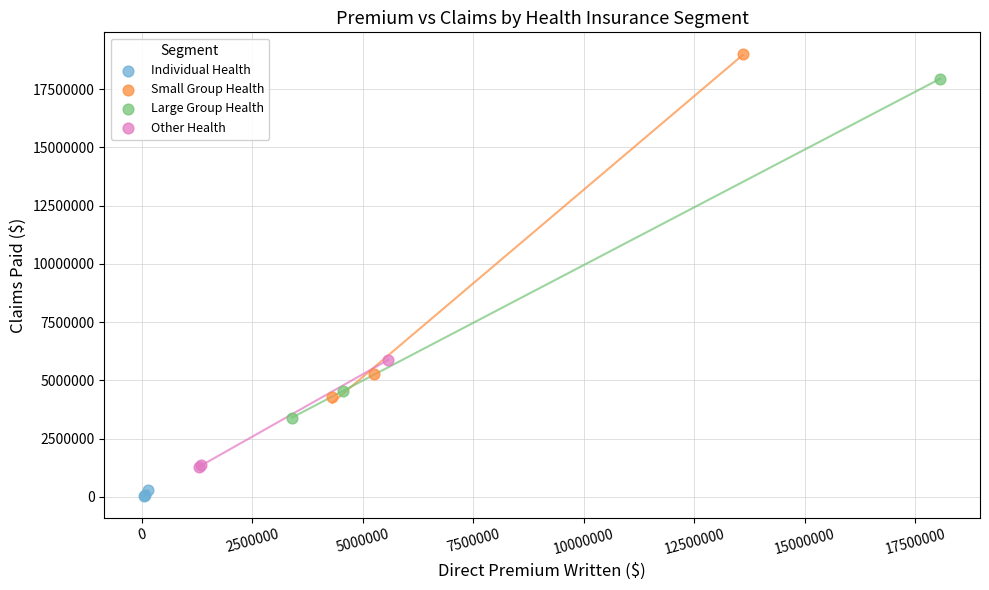

Which series contains the lowest Y value?

Individual Health